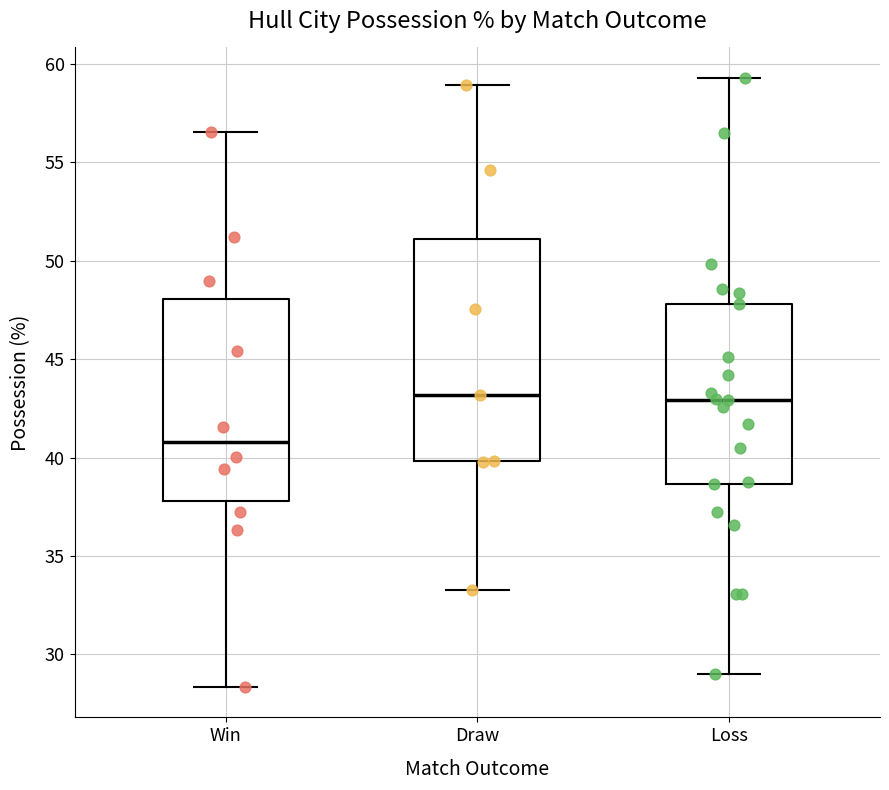

Reading left to right, read every box against the y-axis: the position of its median line, the range the box covers, and the ends of its whiskers. The values are not printed on the chart, so give them approximately, as read against the axis.

Win: median 41.0, box 38.0 to 48.0, whiskers 28.5 to 56.5
Draw: median 43.0, box 40.0 to 51.0, whiskers 33.5 to 59.0
Loss: median 43.0, box 38.5 to 48.0, whiskers 29.0 to 59.5